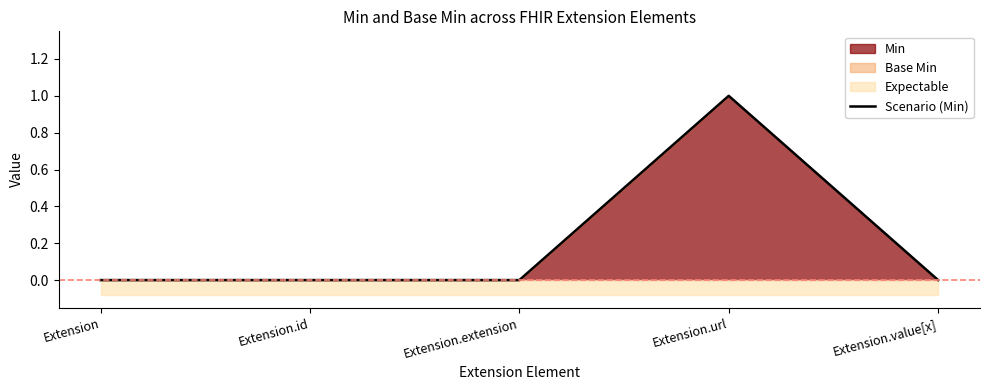

Rank the categories by value from highest to lowest.

Extension.url, Extension, Extension.id, Extension.extension, Extension.value[x]